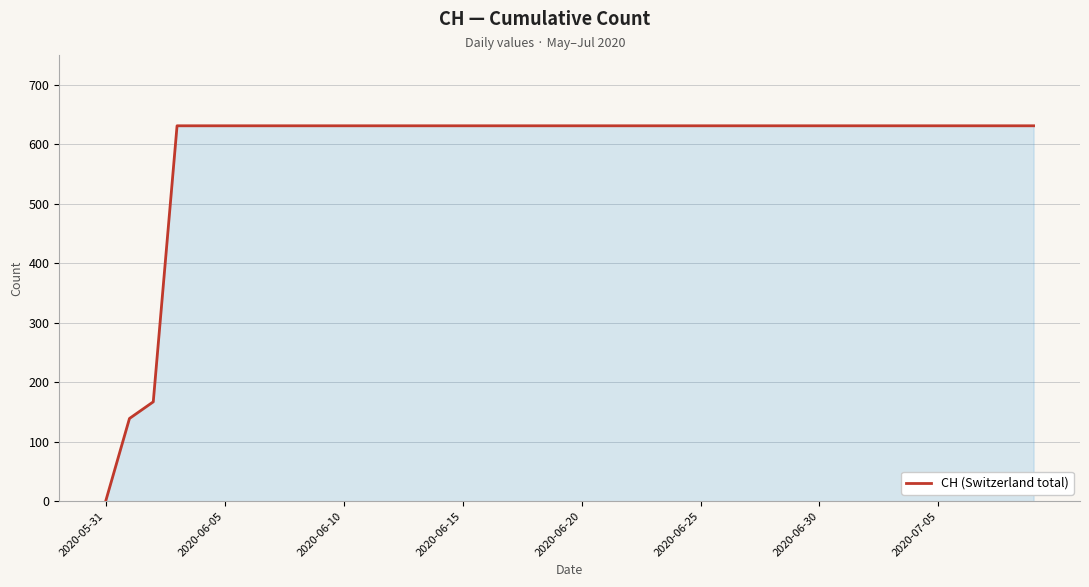

What is the difference between the maximum and minimum values?

631